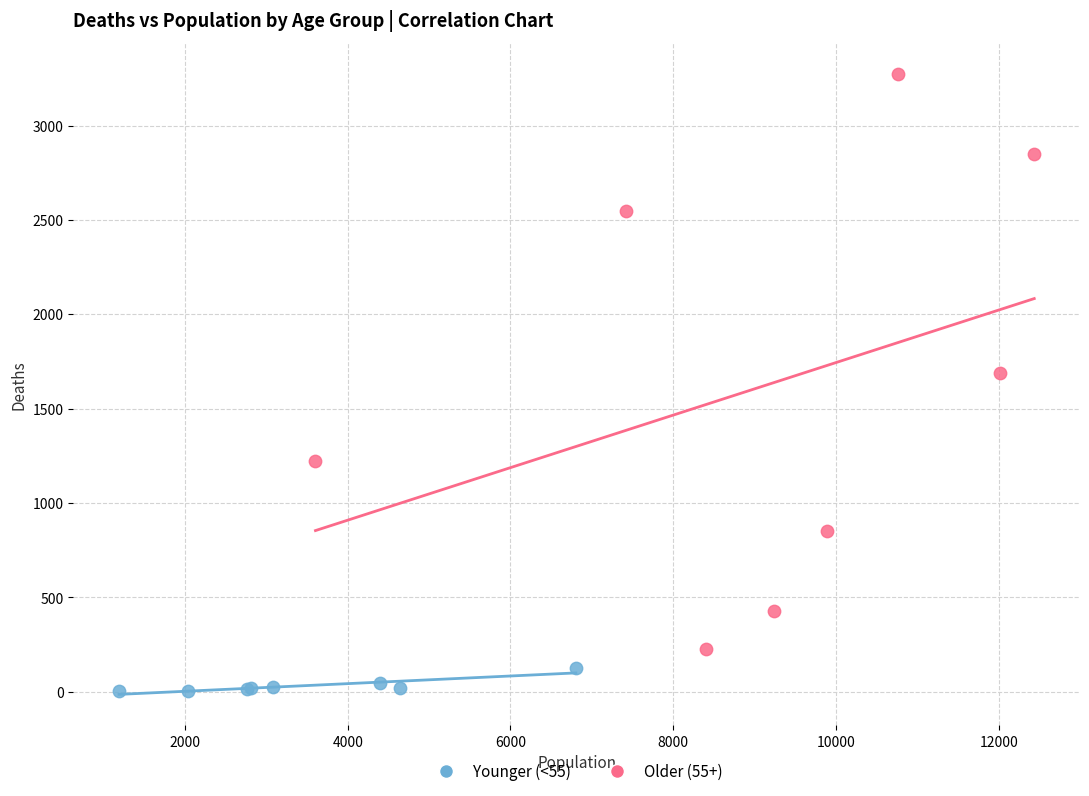

Which series has the largest Y range (max minus min)?

Older (55+)